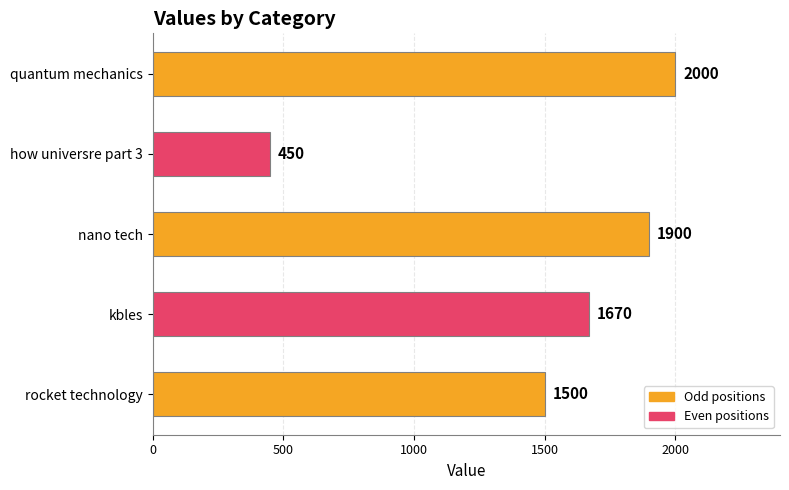

What is the sum of all values?

7520